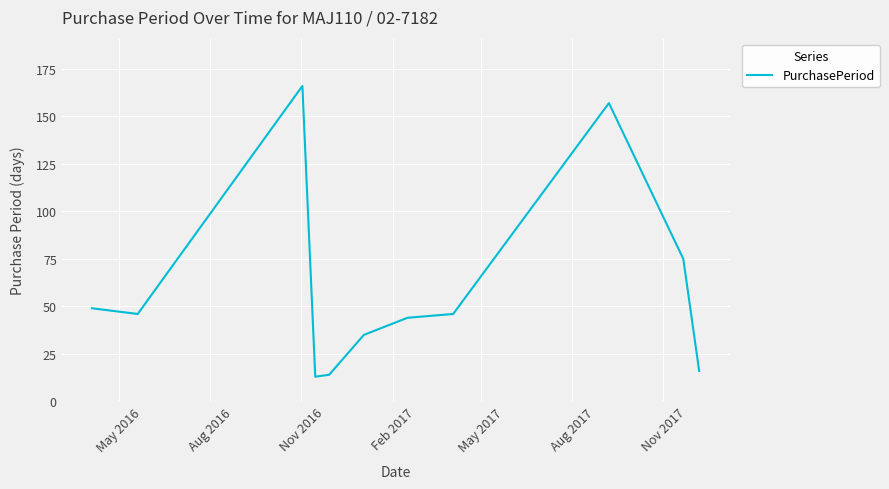

What is the difference between the maximum and minimum values?

153